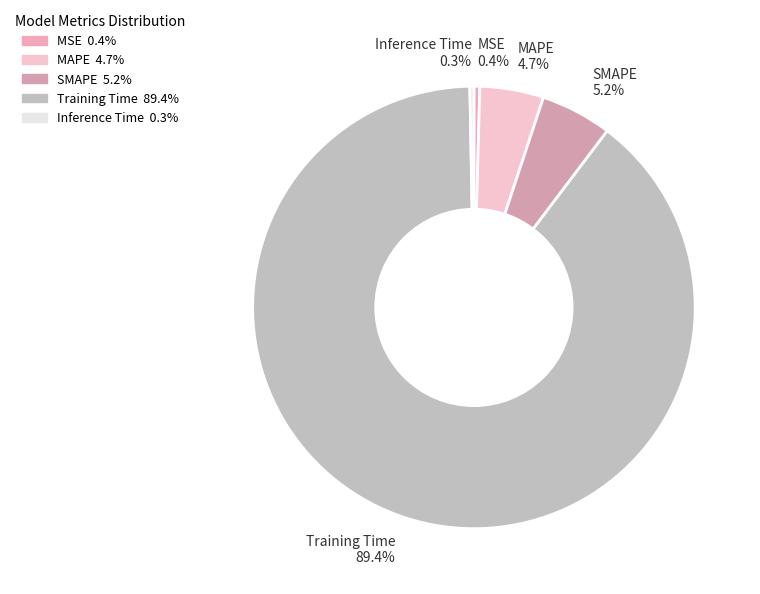

Which has a higher value, Inference Time 0.3% or MAPE 4.7%?

MAPE 4.7%